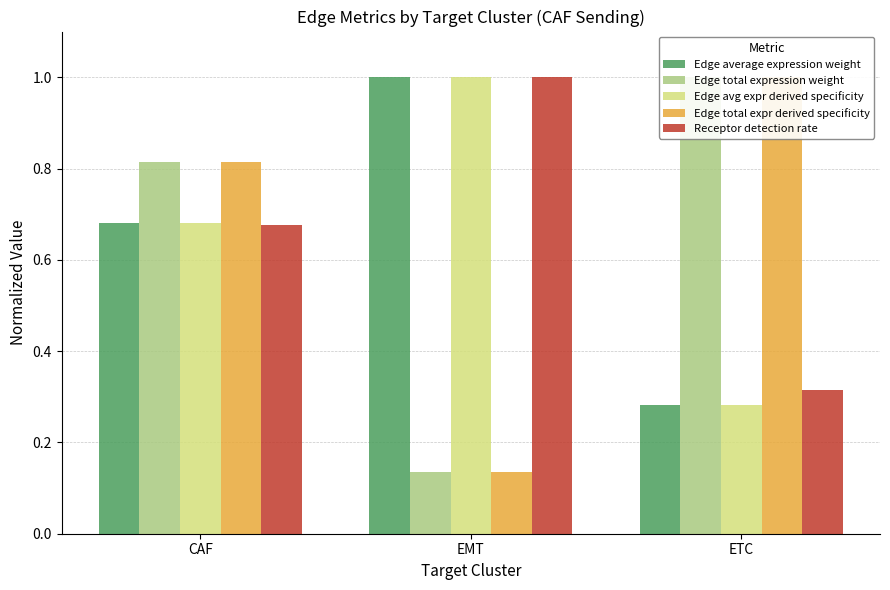

Count the Edge total expr derived specificity values in the range 0 to 1.

3